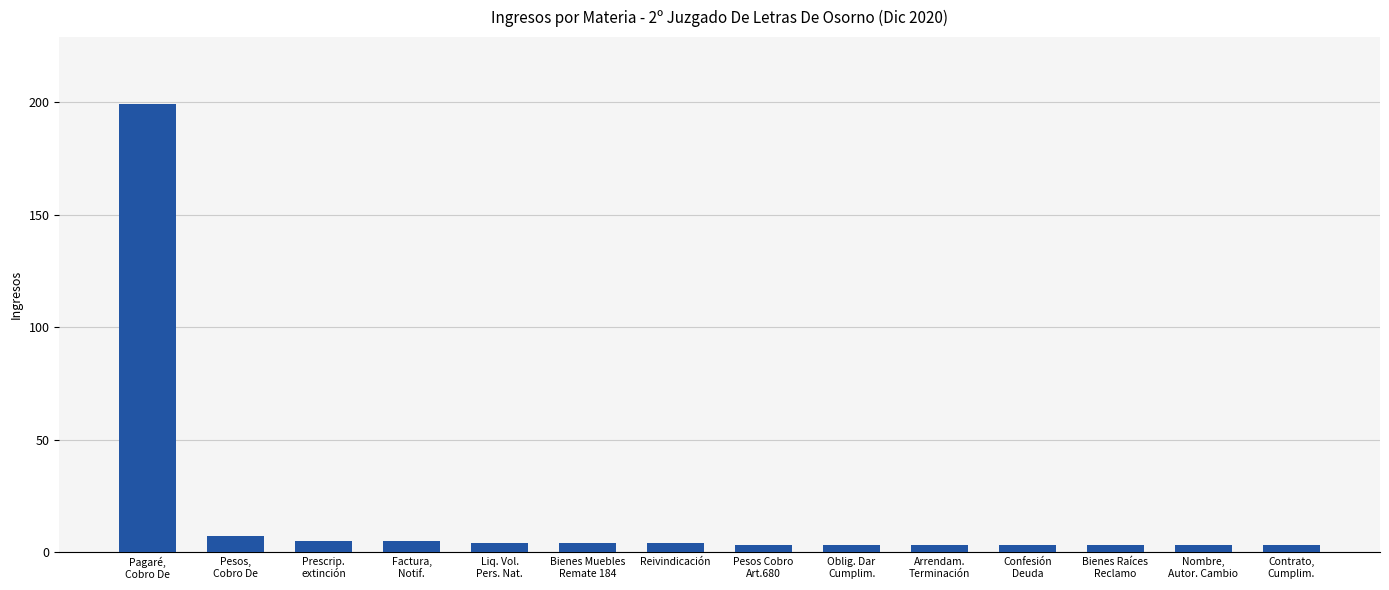

What is the difference between the values at Confesión
Deuda and Liq. Vol.
Pers. Nat.?

1